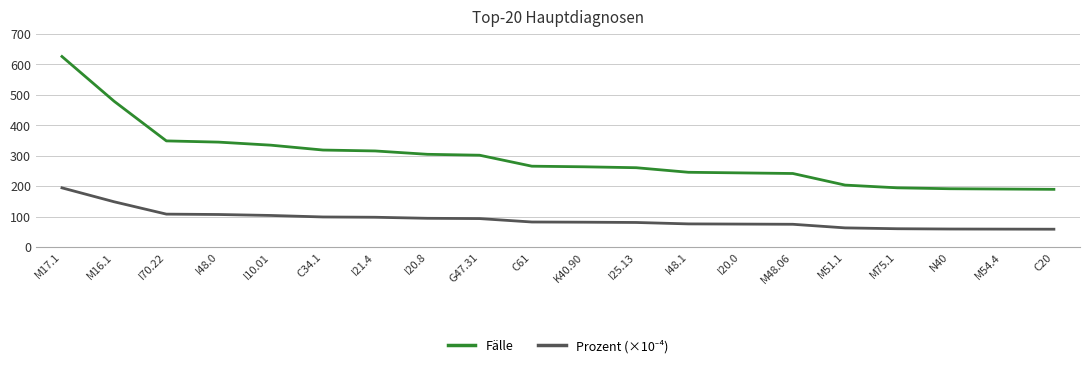

What is the maximum value shown in the chart?

626.0